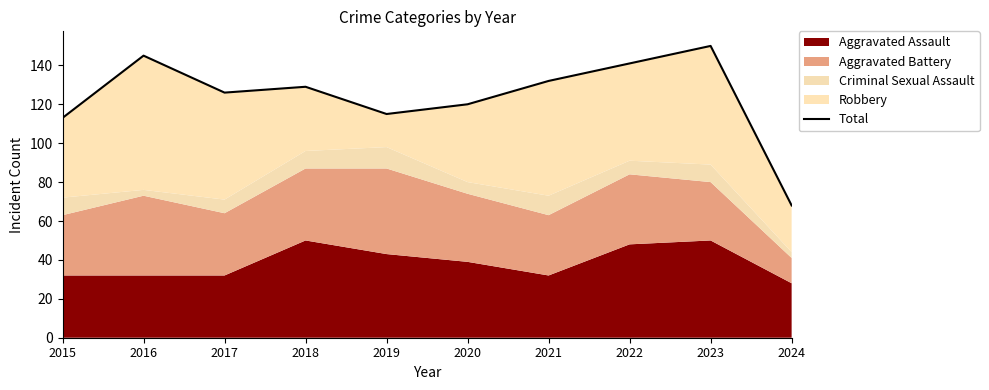

Is it true that the value at 2020 is 67?

False